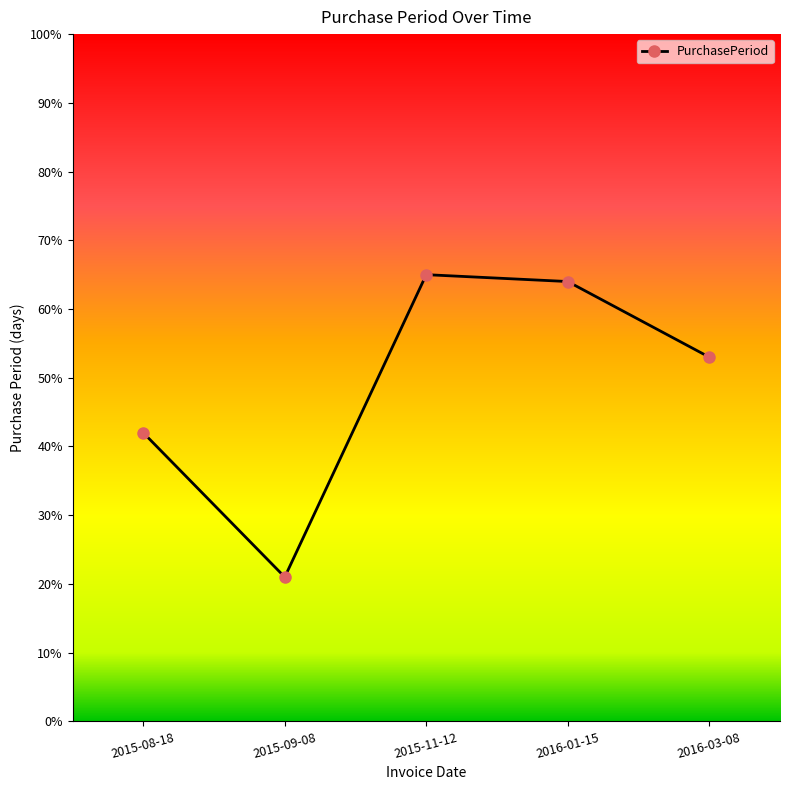

Reading left to right, extract all data points from this chart.

42	21	65	64	53